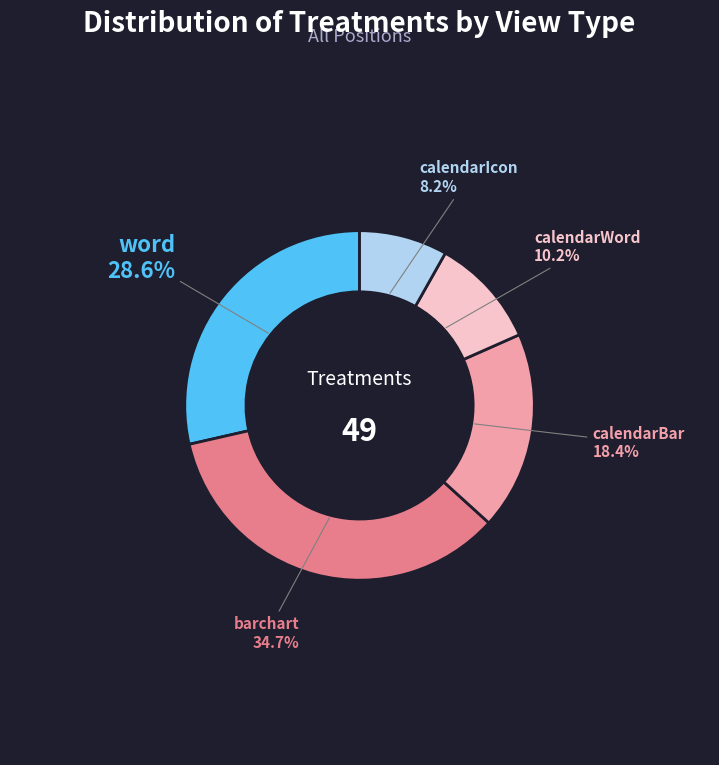

Is there a majority slice in this chart?

No